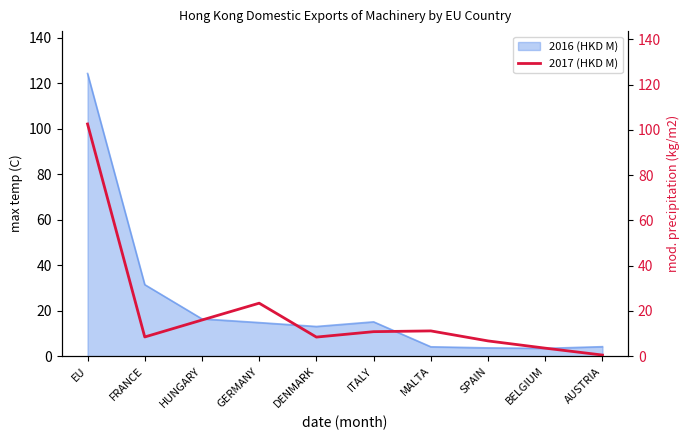

At which label is 2016 (HKD M) closest to 63?

FRANCE